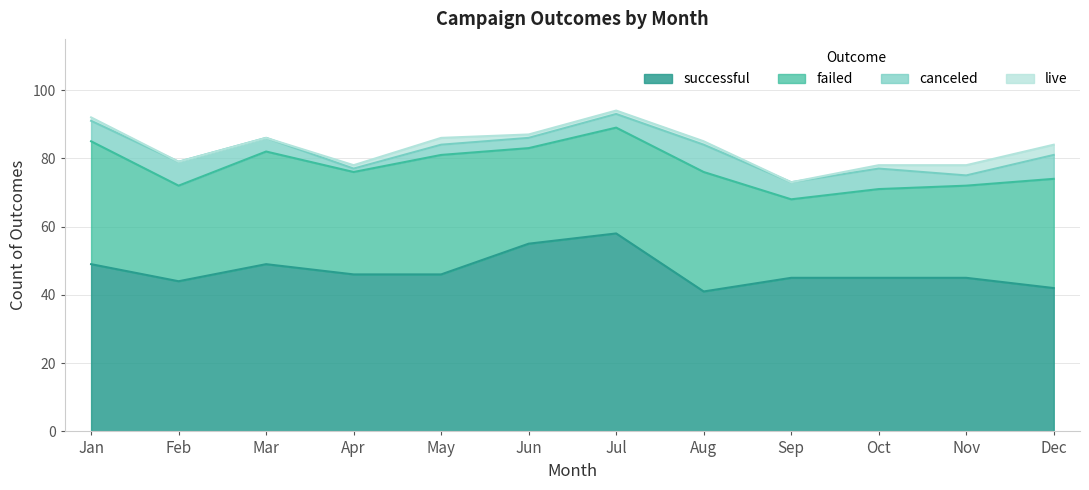

List the labels in order of canceled value, largest first.

Aug, Feb, Dec, Jan, Oct, Sep, Mar, Jul, May, Jun, Nov, Apr